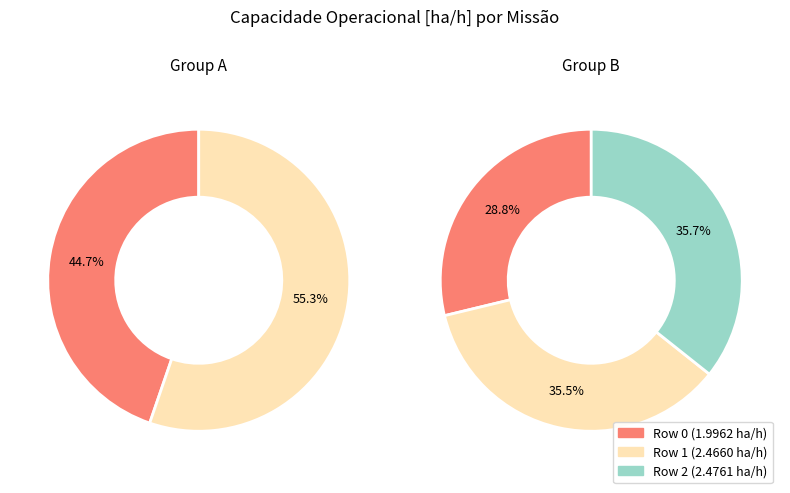

To the nearest percent, what is the difference between the largest and smallest slice percentages?

7%